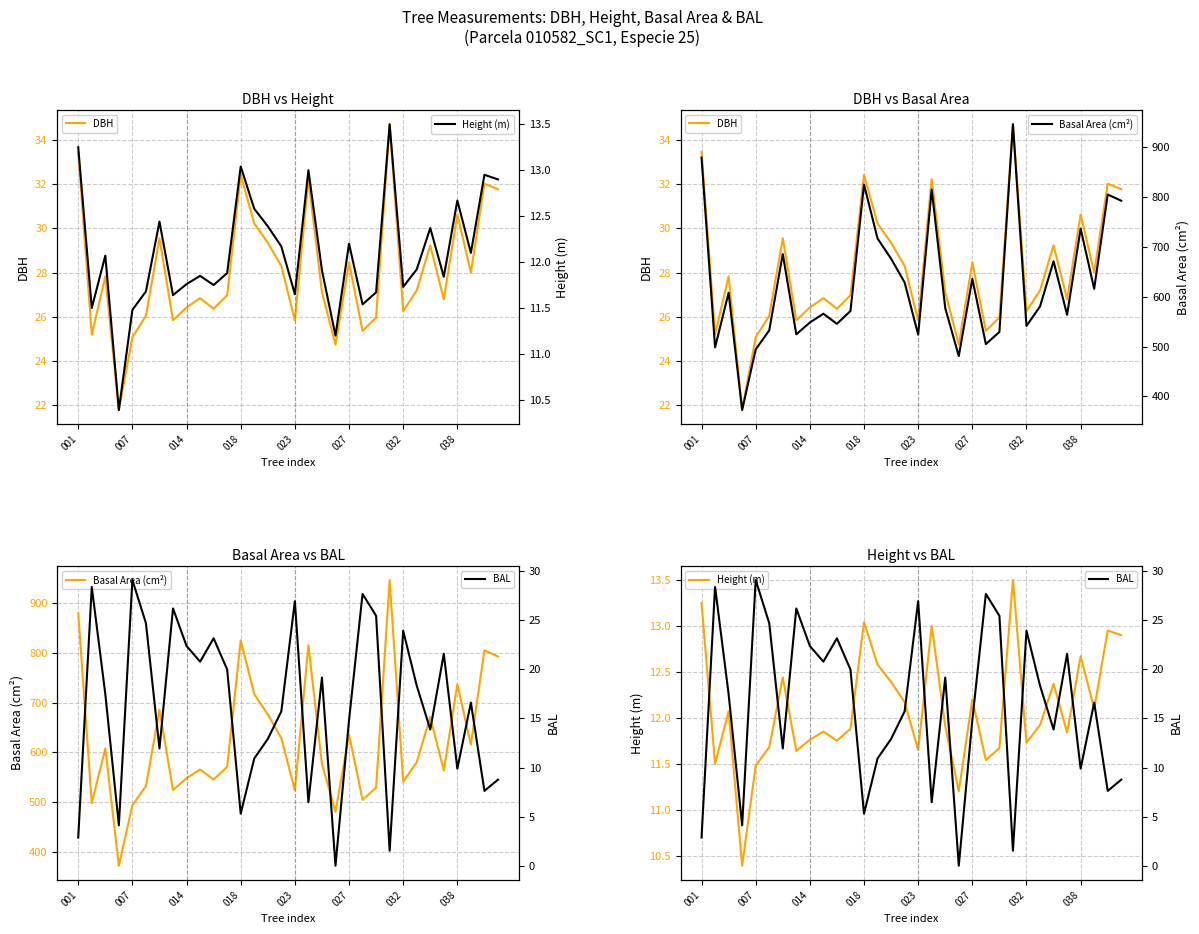

What is the sum of all Height (m) values?

387.0